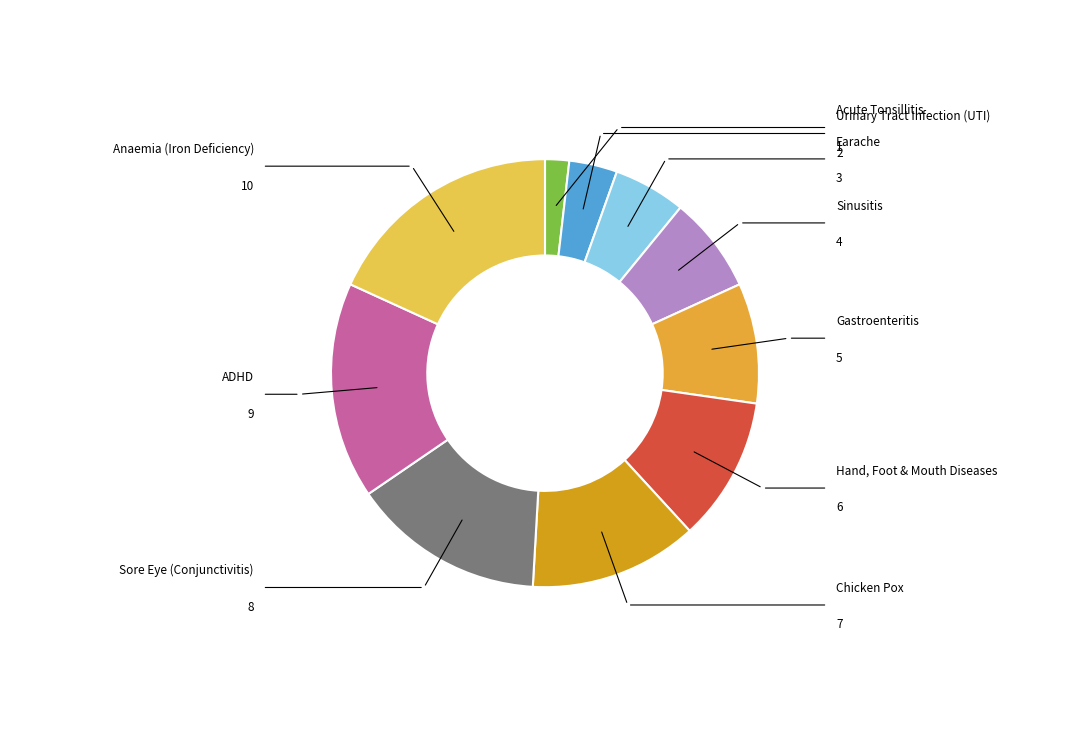

What is the largest slice in the pie chart?

Anaemia (Iron Deficiency)